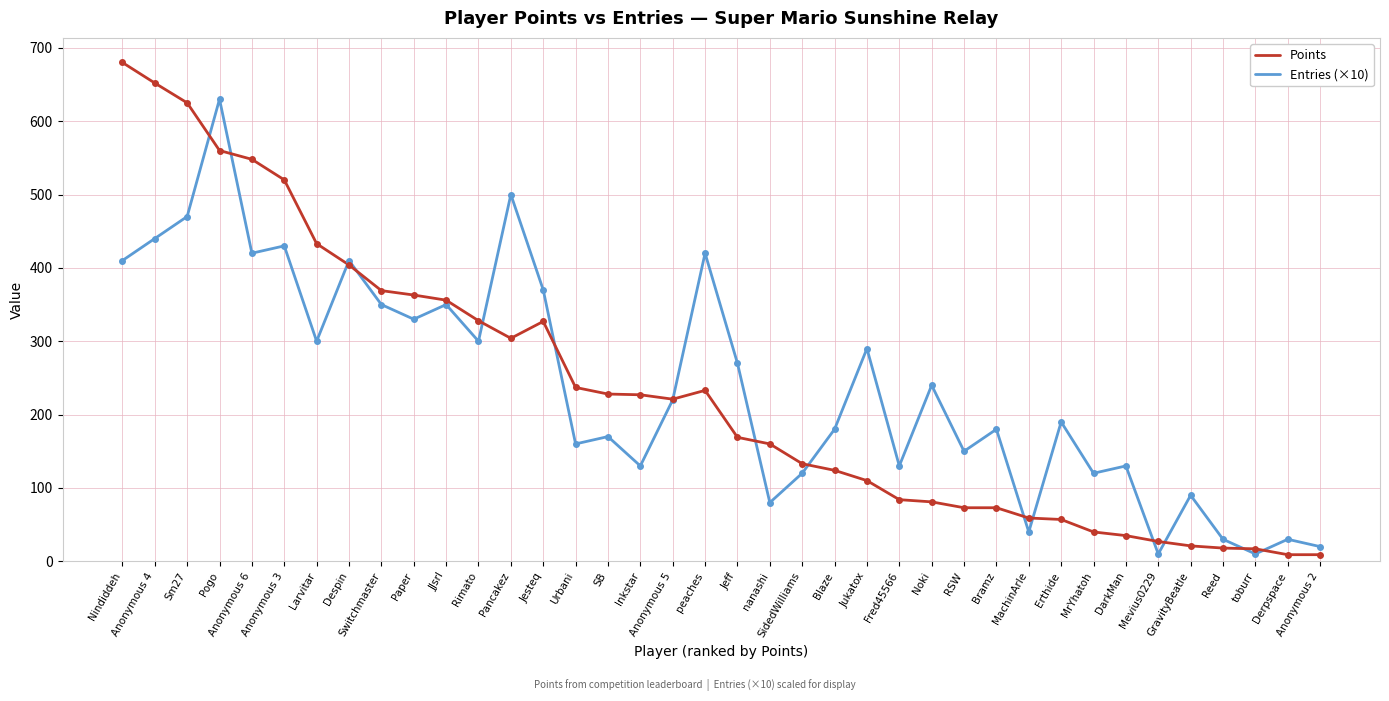

At which label does Entries (×10) first exceed 220?

Nindiddeh